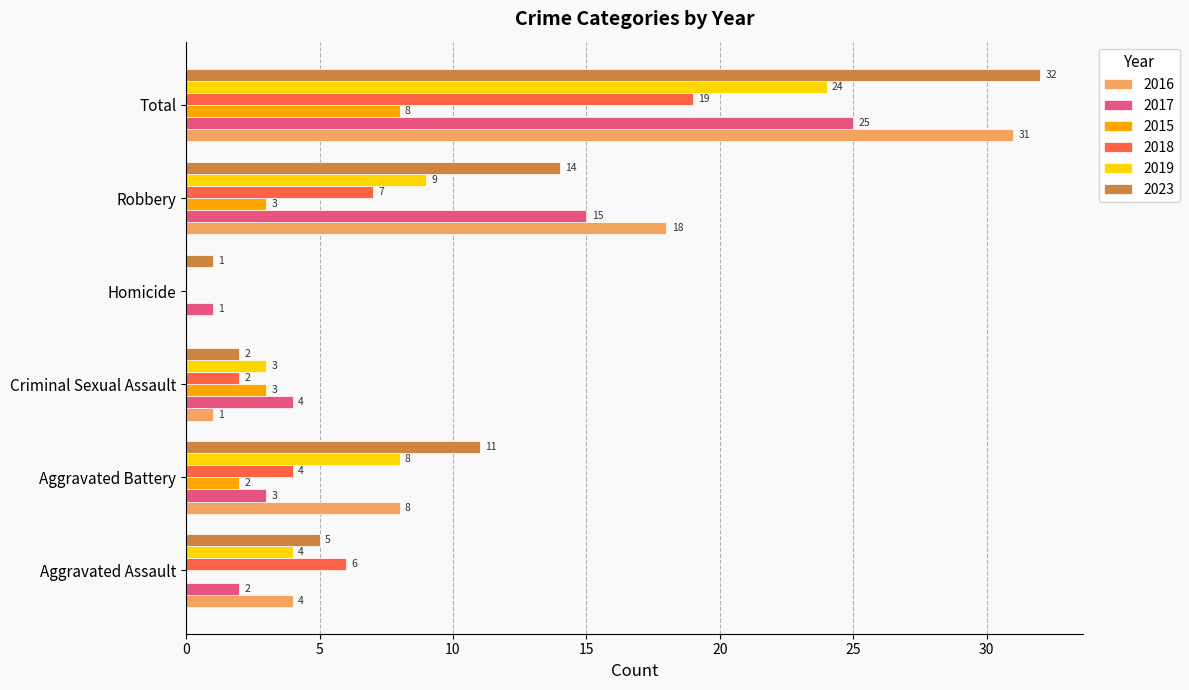

How many 2015 values are between 0 and 3?

5